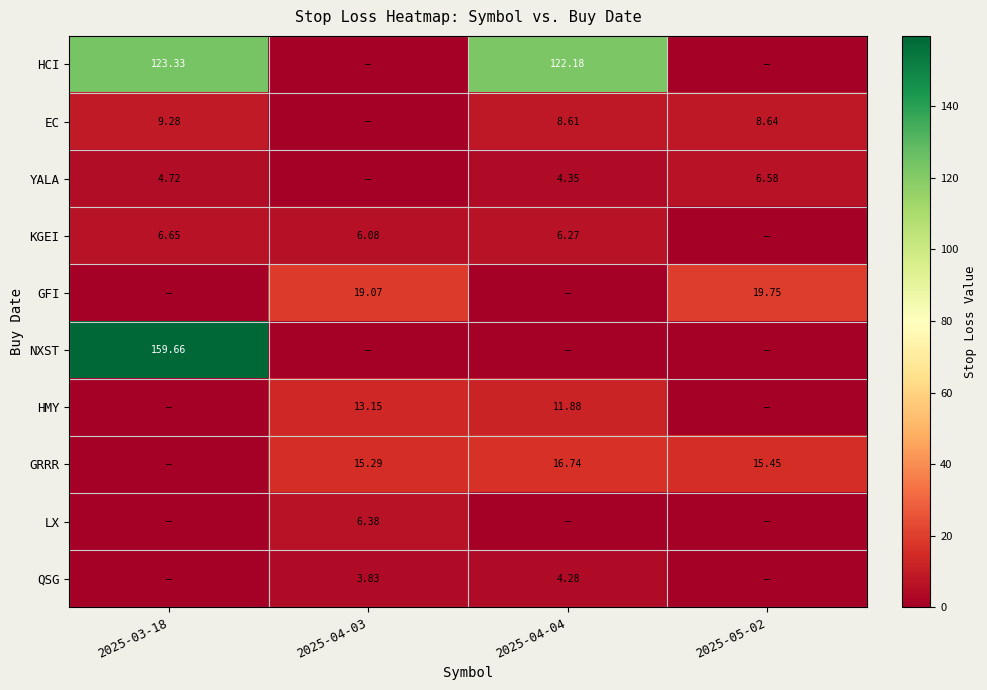

How many values in YALA are above zero?

3